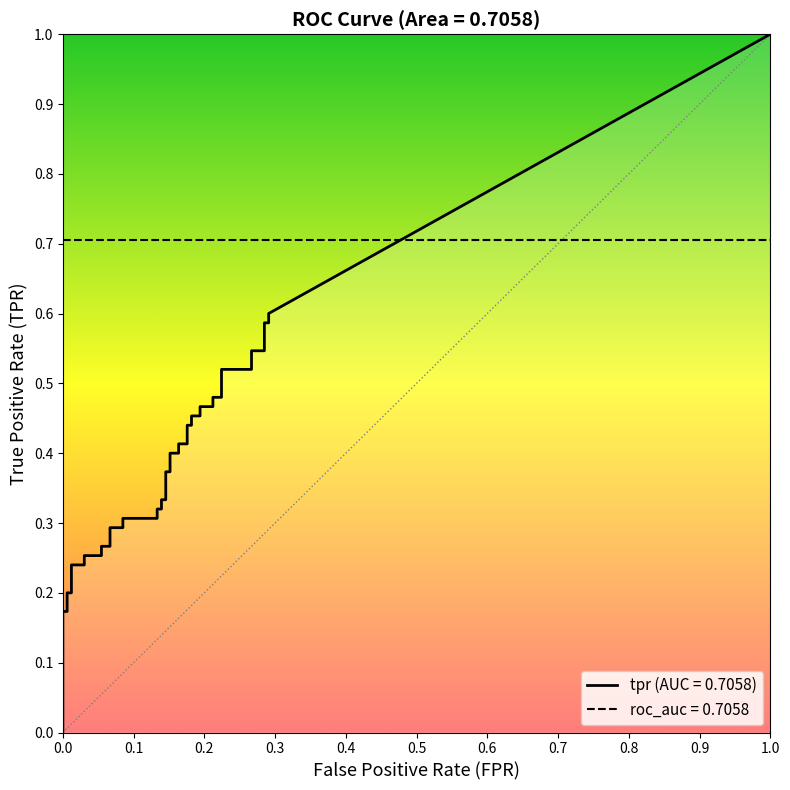

What is the label of the 38th point from the left?

37